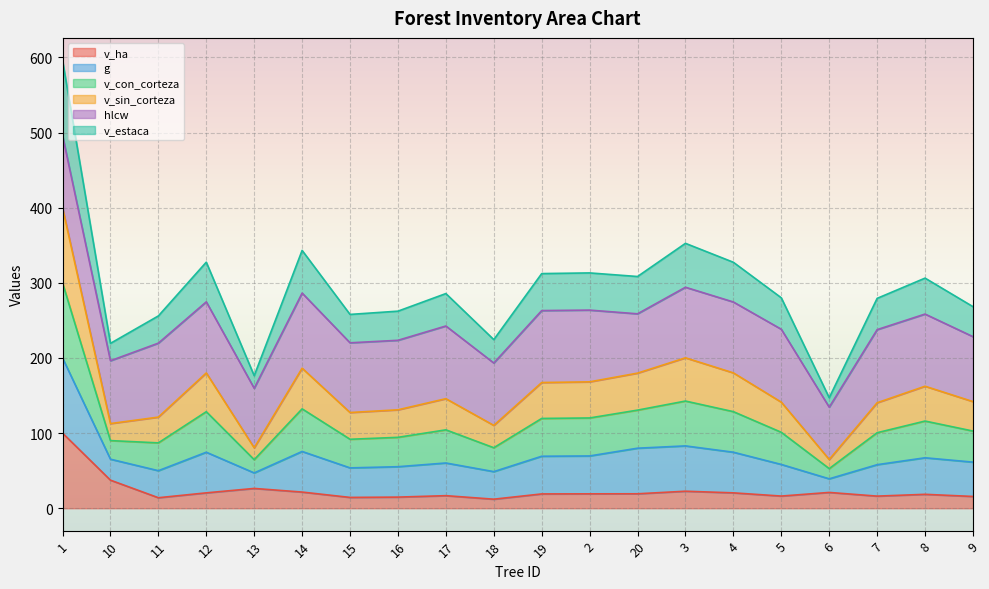

At which label does v_sin_corteza reach its peak?

1